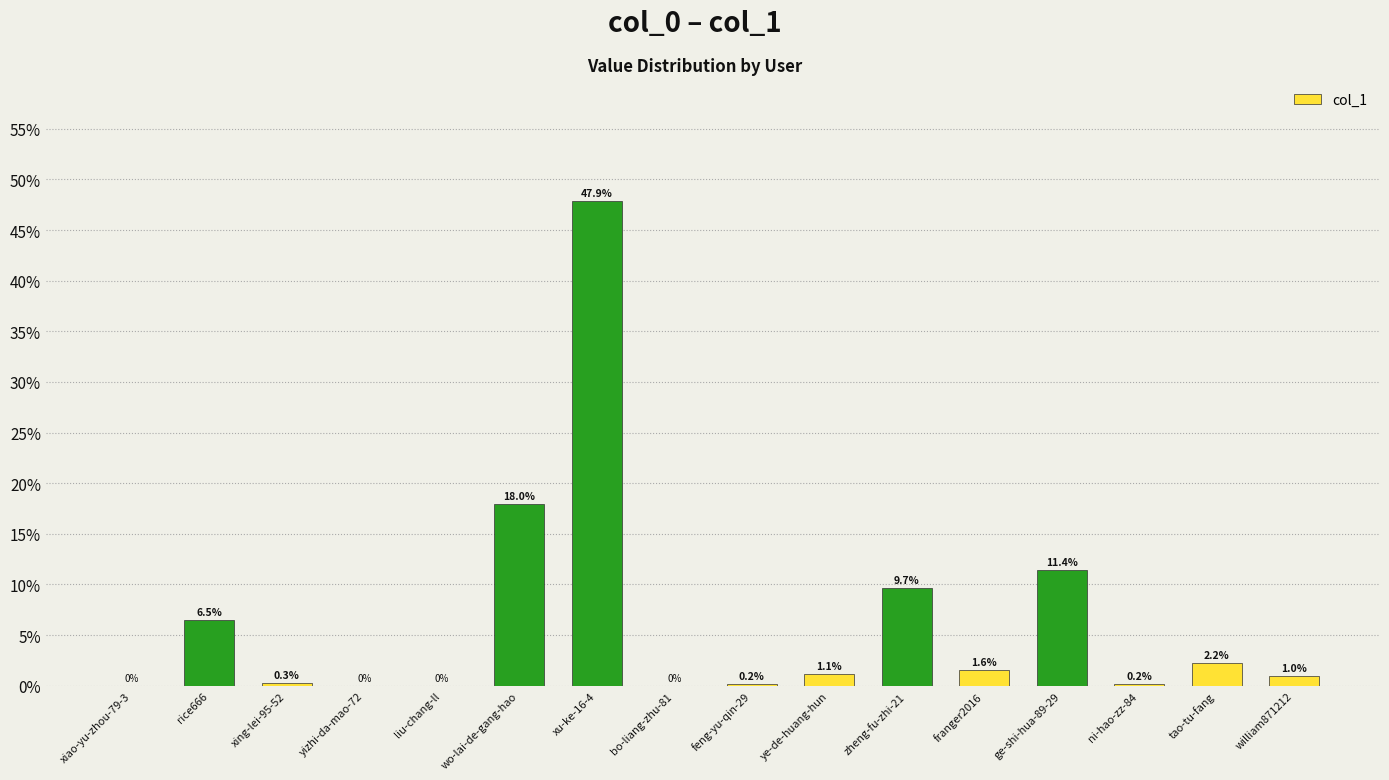

Reading right to left, extract all data points from this chart.

william871212=1.0	tao-tu-fang=2.2	ni-hao-zz-84=0.2	ge-shi-hua-89-29=11.4	franger2016=1.6	zheng-fu-zhi-21=9.7	ye-de-huang-hun=1.1	feng-yu-qin-29=0.2	bo-liang-zhu-81=0.0	xu-ke-16-4=47.9	wo-lai-de-gang-hao=18.0	liu-chang-ll=0.0	yizhi-da-mao-72=0.0	xing-lei-95-52=0.3	rice666=6.5	xiao-yu-zhou-79-3=0.0